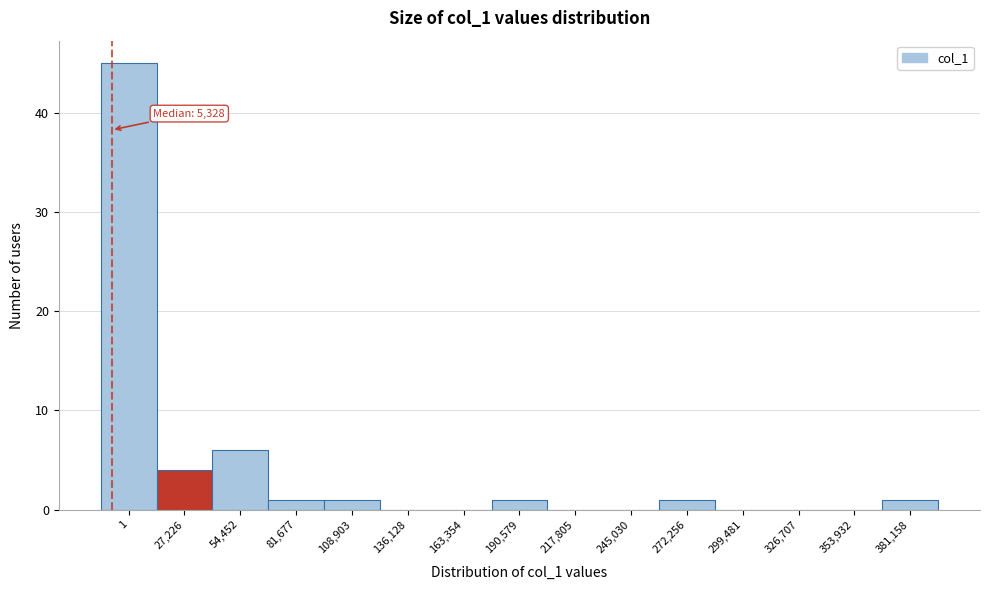

Reading left to right, list all the values displayed in this chart.

1=45	27,226=4	54,452=6	81,677=1	108,903=1	136,128=0	163,354=0	190,579=1	217,805=0	245,030=0	272,256=1	299,481=0	326,707=0	353,932=0	381,158=1